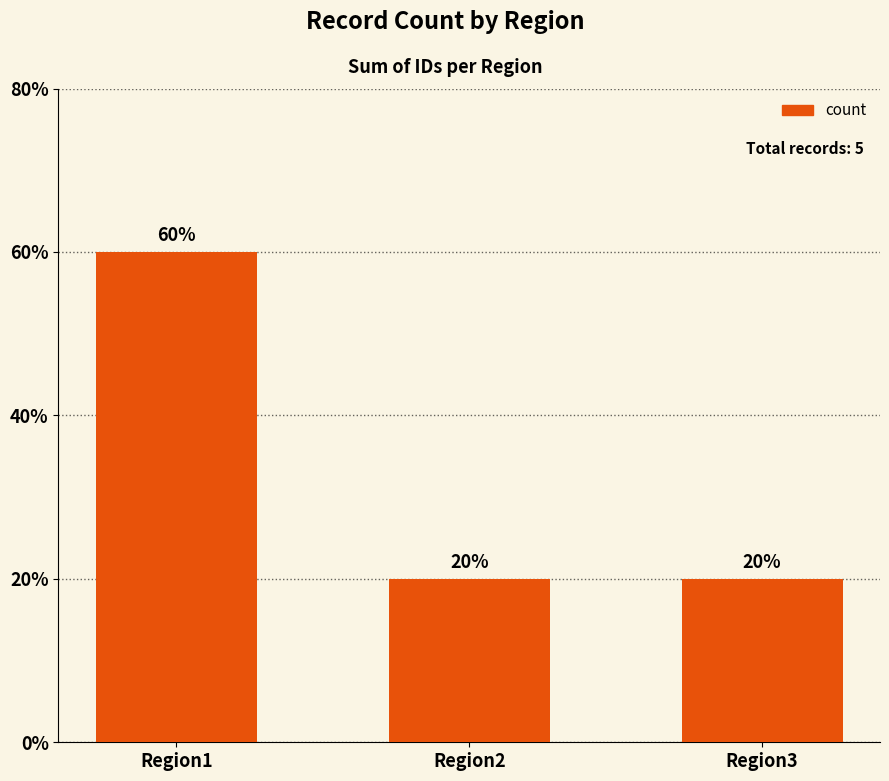

What is the difference between the maximum and second lowest values?

2